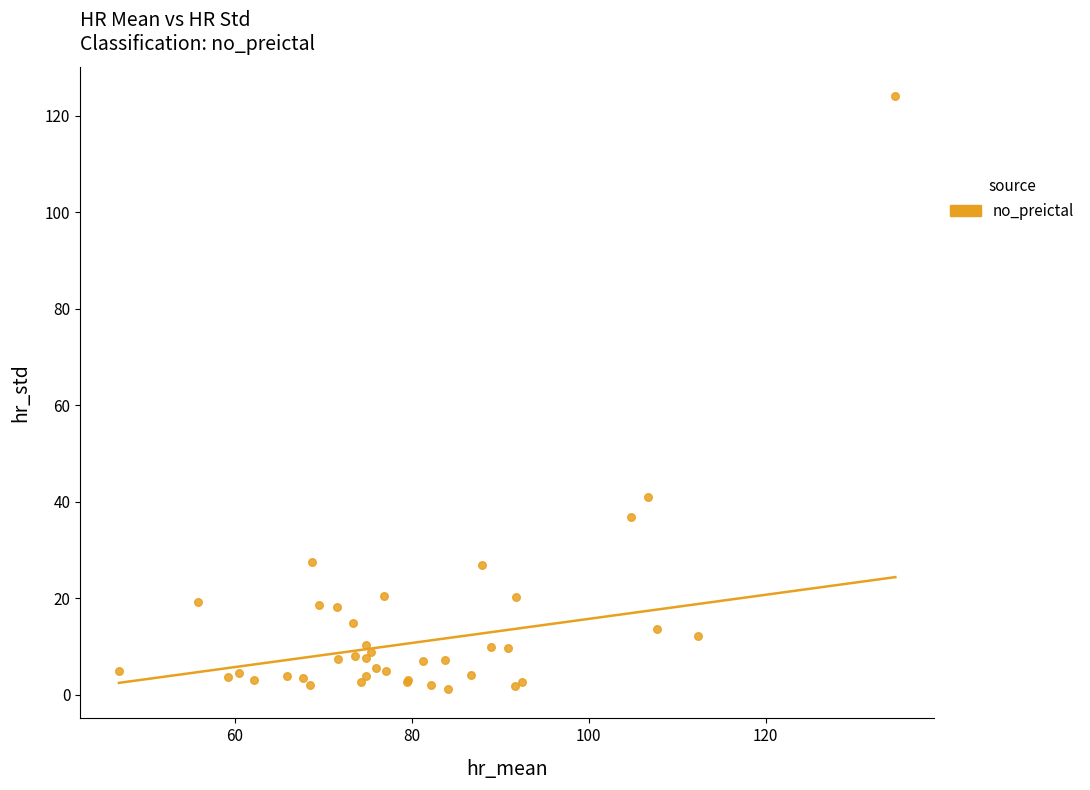

What Y value in the scatter plot is closest to 62?

40.9